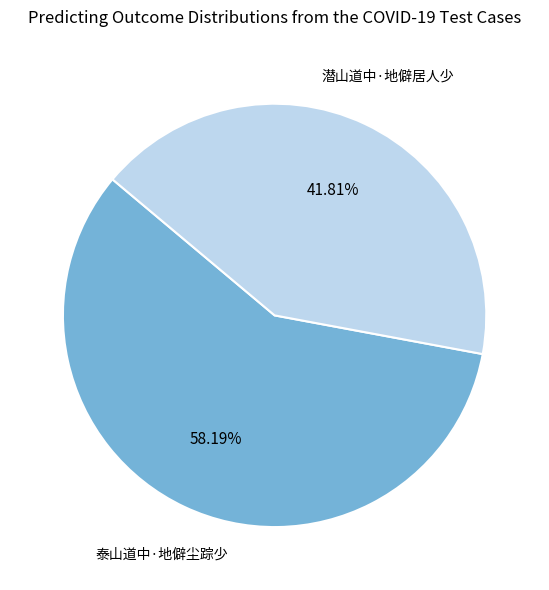

Does 泰山道中·地僻尘踪少 account for over 50% of the chart?

Yes